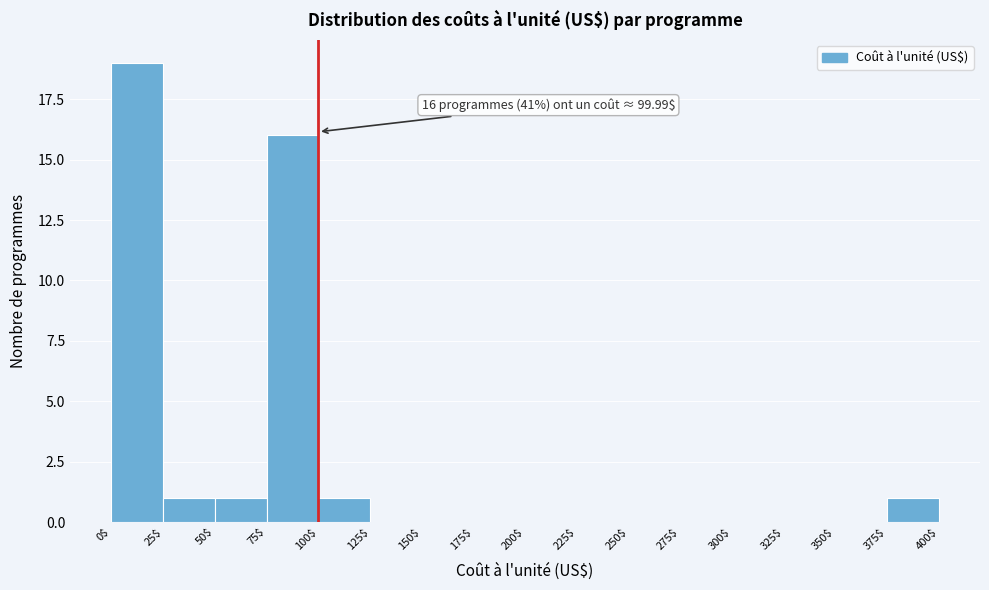

Which range on the x-axis has the tallest bar?

0$ to 25$